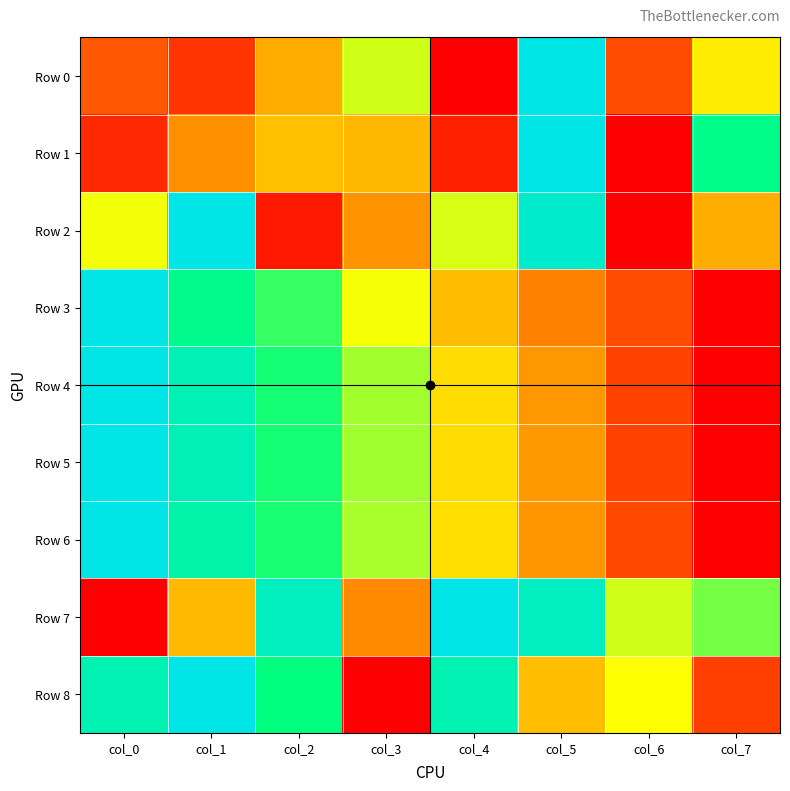

What is the total value across all series at col_7?

2.3